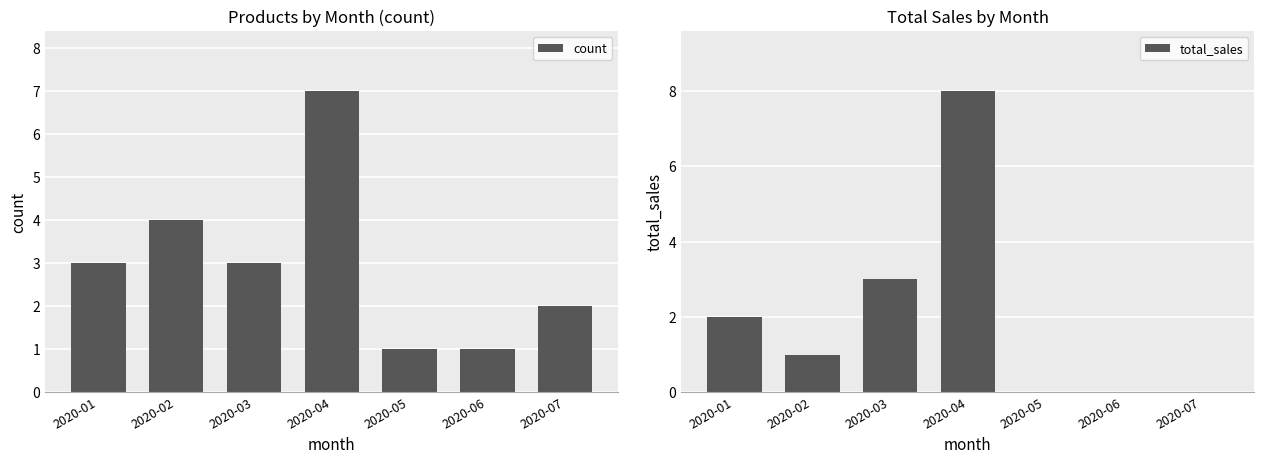

Reading right to left, list all the values displayed in this chart.

count: 2020-07=2	2020-06=1	2020-05=1	2020-04=7	2020-03=3	2020-02=4	2020-01=3
total_sales: 2020-07=0	2020-06=0	2020-05=0	2020-04=8	2020-03=3	2020-02=1	2020-01=2